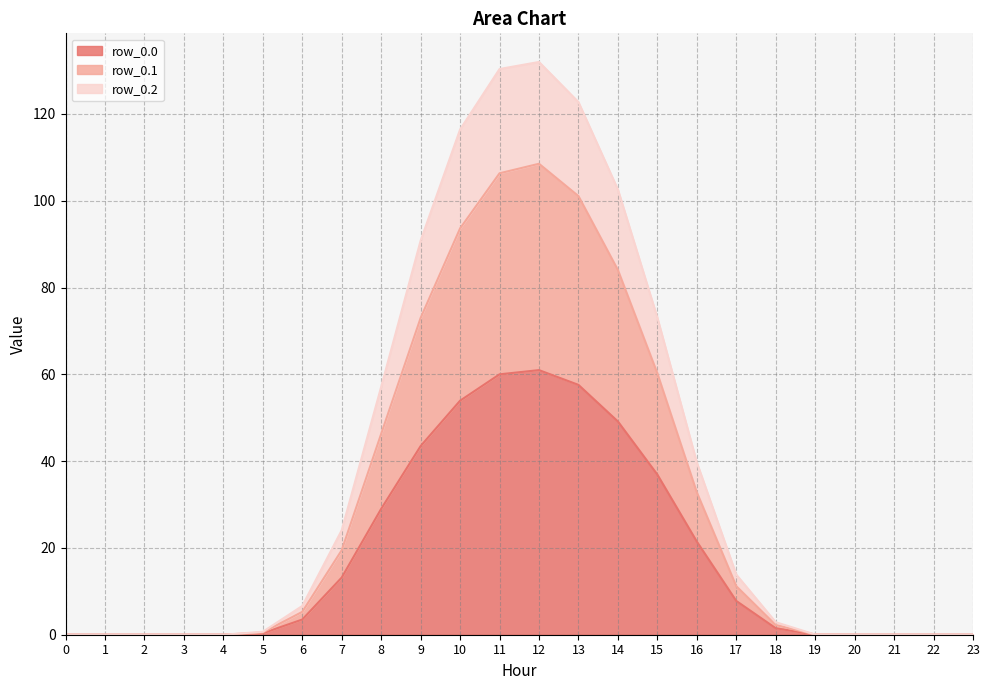

Reading left to right, transcribe all the data shown in this chart.

row_0.0: 0=0.0	1=0.0	2=0.0	3=0.0	4=0.0	5=0.3	6=3.5	7=13.2	8=29.0	9=43.5	10=53.9	11=60.0	12=61.0	13=57.6	14=49.1	15=36.9	16=21.5	17=7.8	18=1.5	19=0.0	20=0.0	21=0.0	22=0.0	23=0.0
row_0.1: 0=0.0	1=0.0	2=0.0	3=0.0	4=0.0	5=0.5	6=5.3	7=19.5	8=46.3	9=73.0	10=93.6	11=106.3	12=108.5	13=101.1	14=84.1	15=60.2	16=32.8	17=11.2	18=2.2	19=0.0	20=0.0	21=0.0	22=0.0	23=0.0
row_0.2: 0=0.0	1=0.0	2=0.0	3=0.0	4=0.0	5=0.7	6=6.6	7=24.1	8=57.1	9=90.8	10=116.4	11=130.4	12=132.0	13=122.7	14=102.6	15=73.1	16=39.7	17=13.9	18=2.9	19=0.0	20=0.0	21=0.0	22=0.0	23=0.0